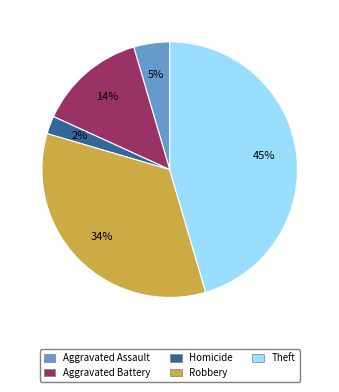

How many segments does this pie chart have?

5